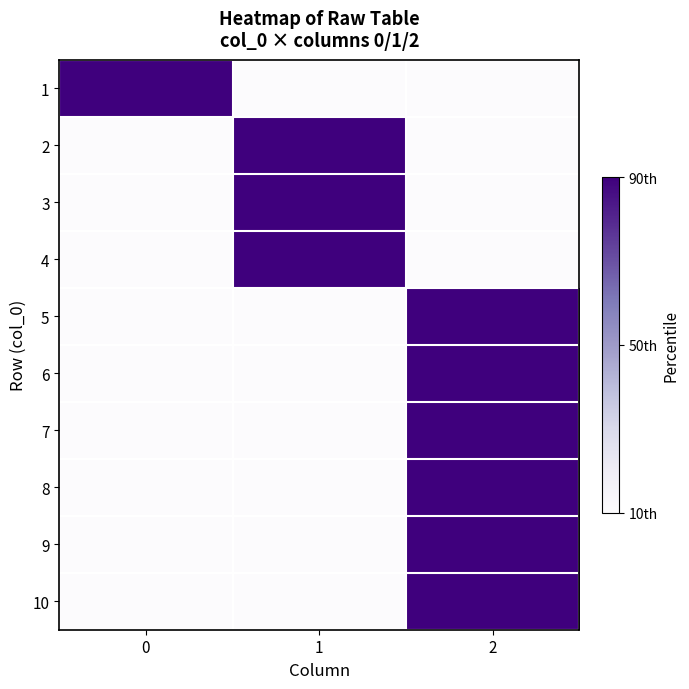

How many categories are shown in the chart?

3